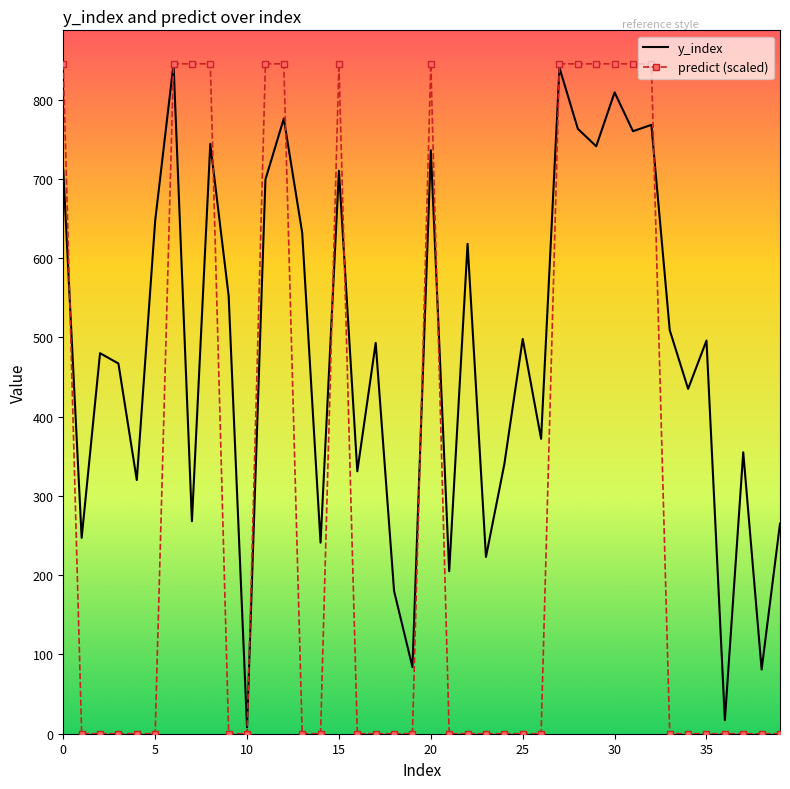

List the series in order of their overall mean, lowest first.

predict (scaled), y_index